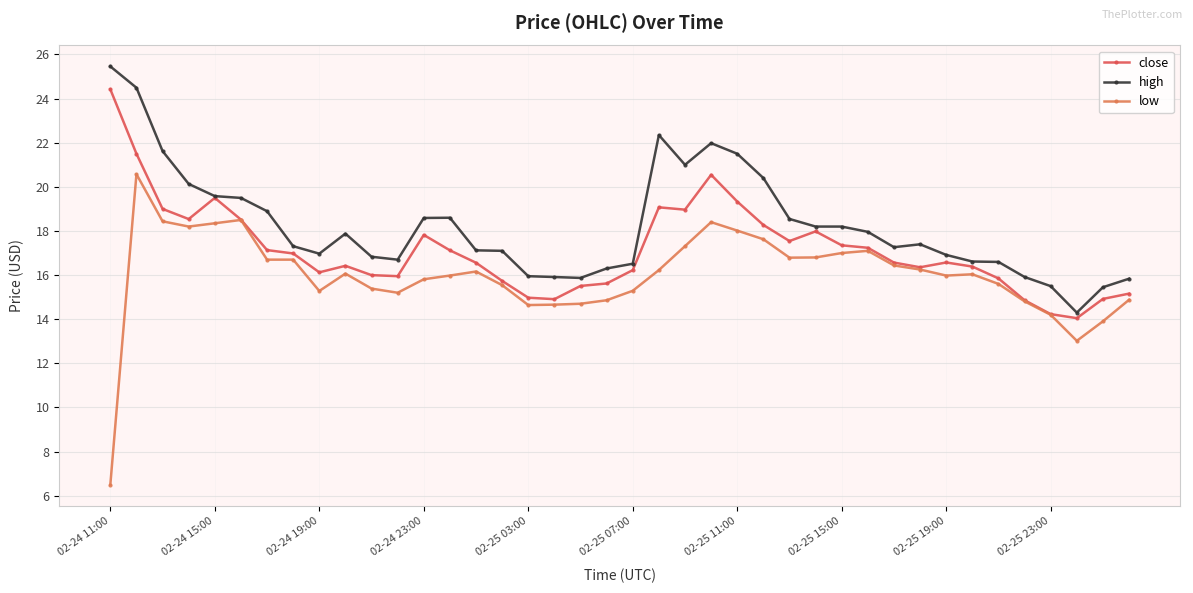

What is the value of the low point at the 1st from the left?

6.5